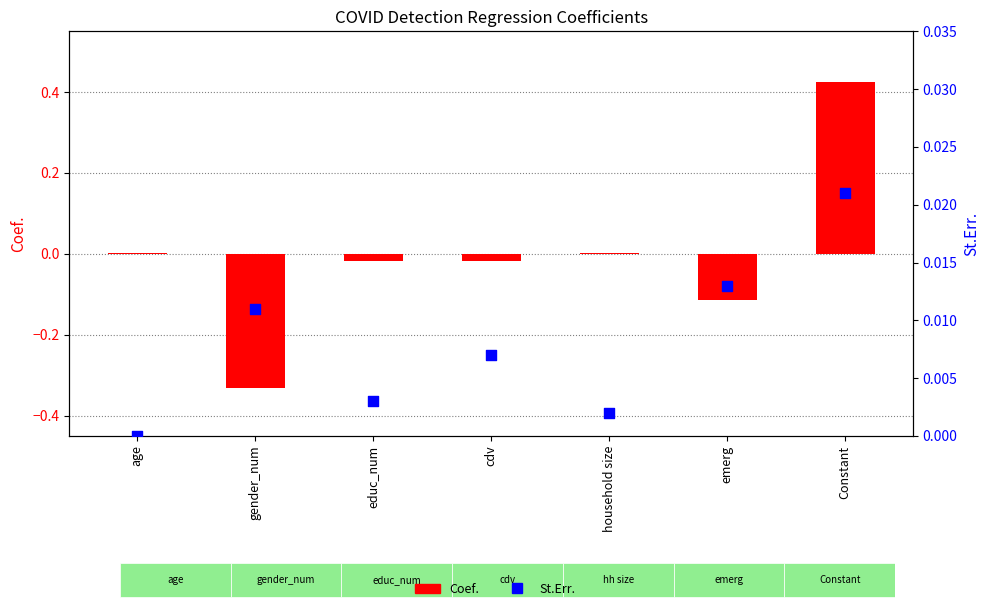

Which series contains the highest Y value?

Coef.